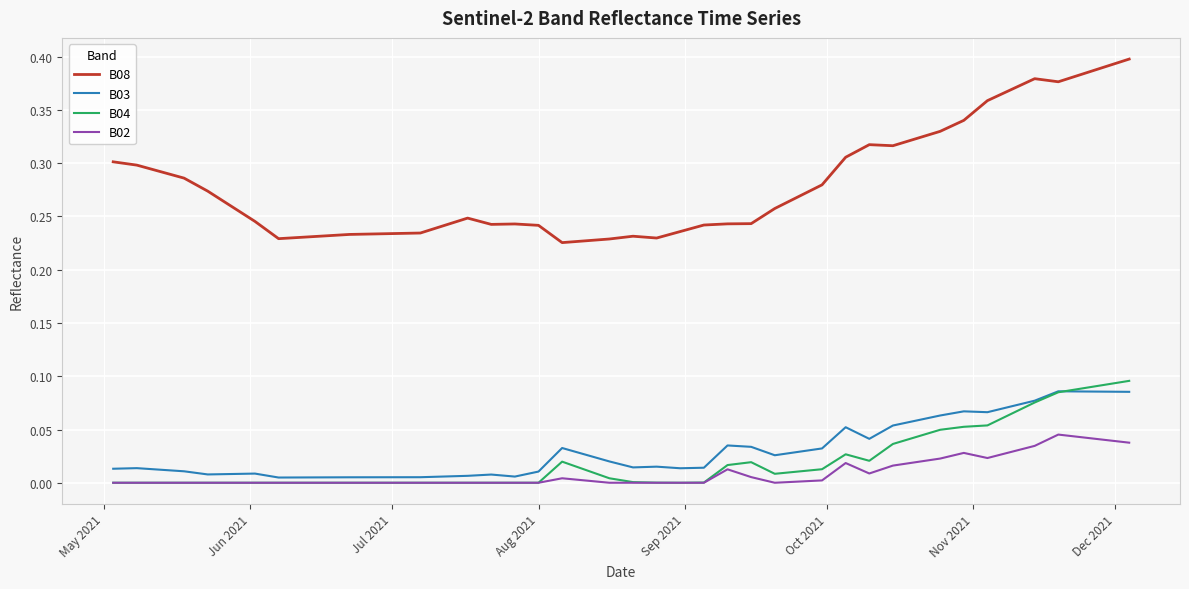

Which series has the largest total across all categories?

B08